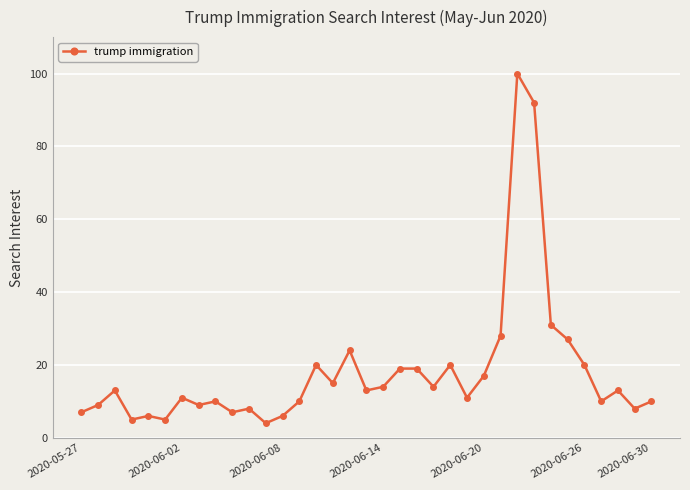

Does the chart have visible grid lines?

Yes